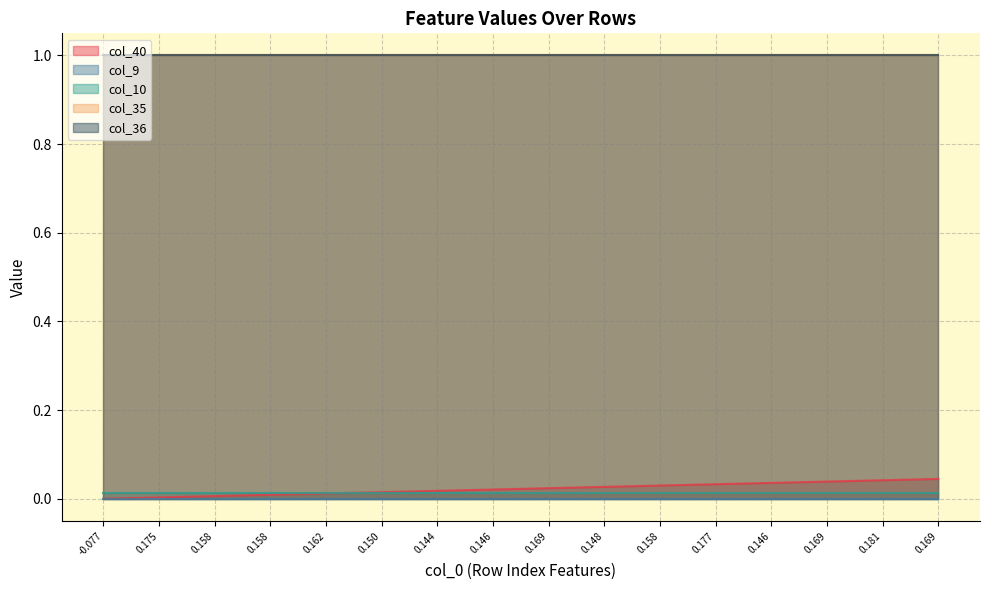

Is the value of col_9 at 3 greater than the value of col_10 at 7?

No